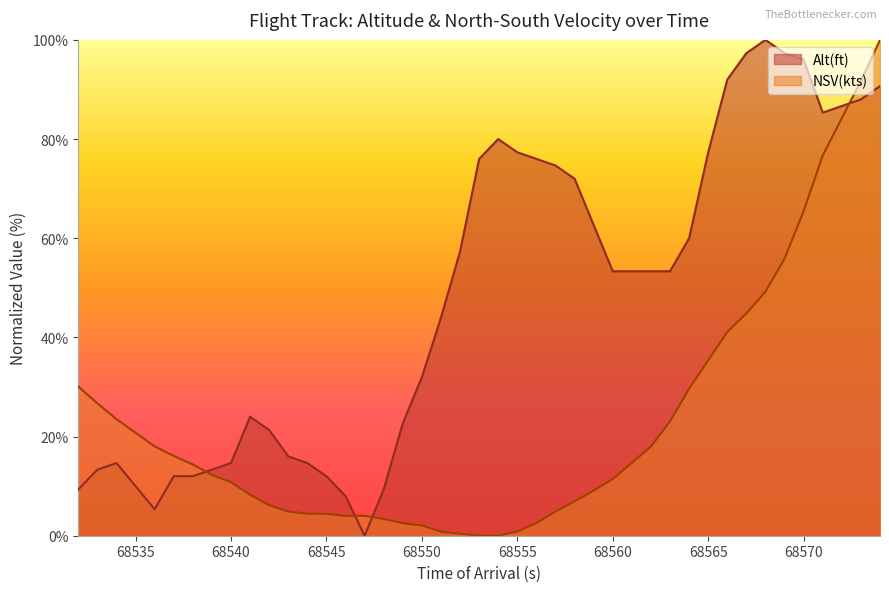

What is the spread (max minus min) of values at 68538?

2.4